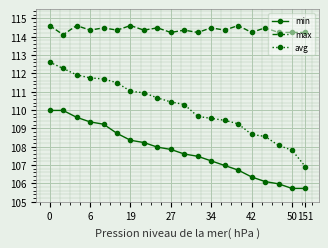

What are all the series names shown in the legend?

min, max, avg